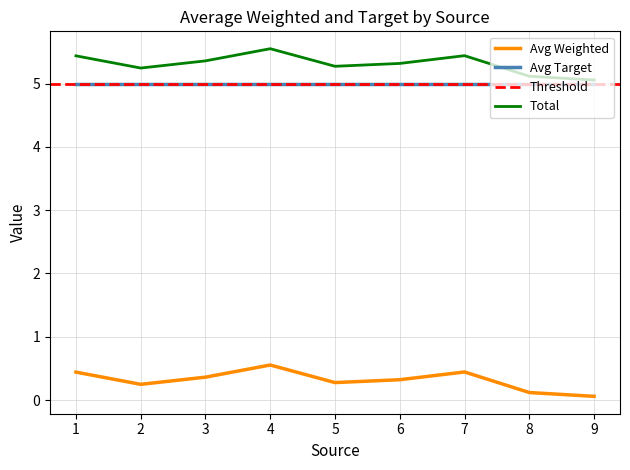

True or false: the data shows 0.0 at 9.

False